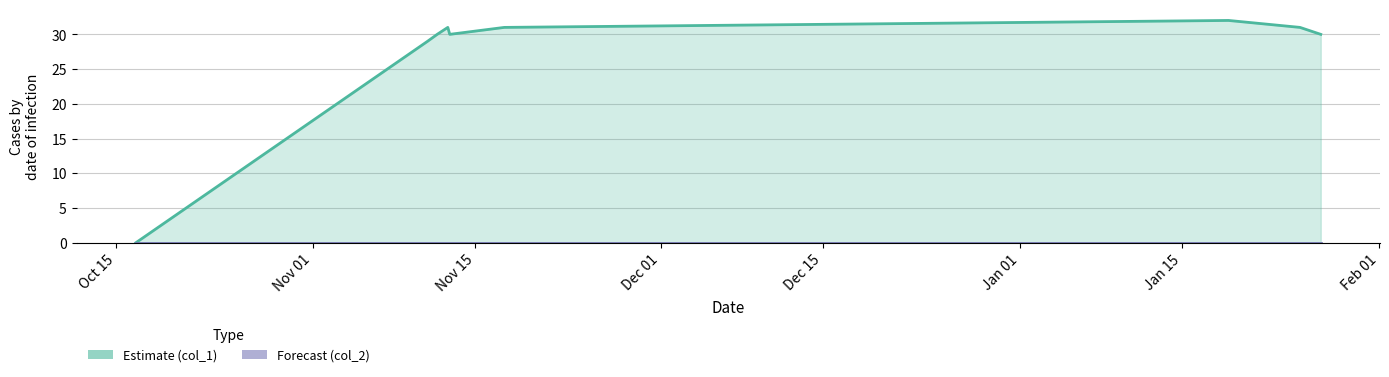

What is the greatest value displayed?

32